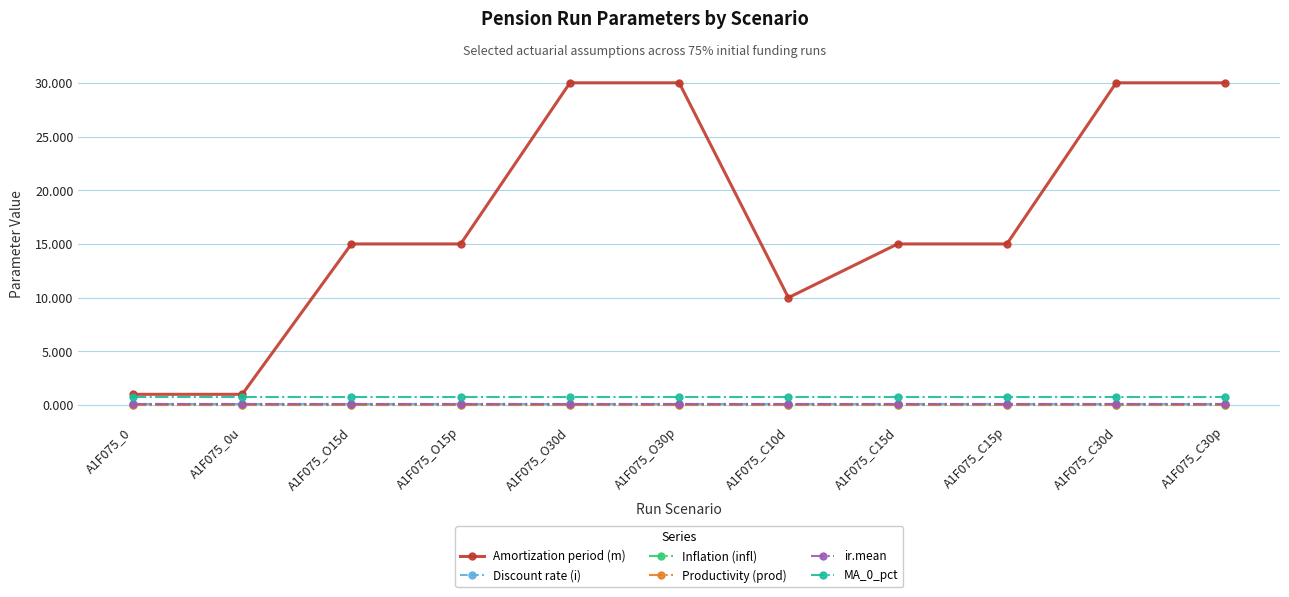

True or false: MA_0_pct and Discount rate (i) intersect in this chart.

False